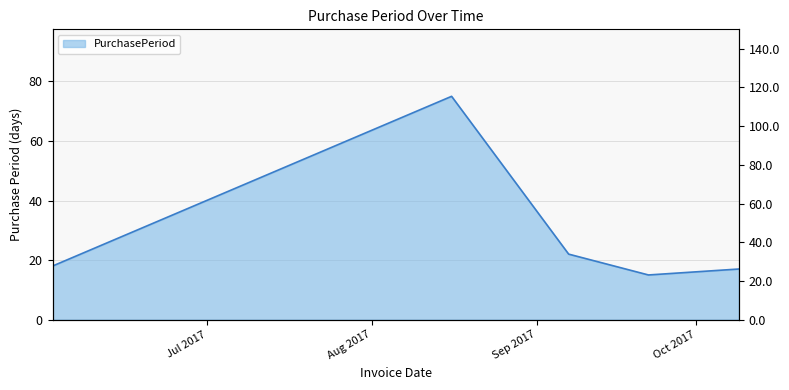

What is the smallest value displayed?

15